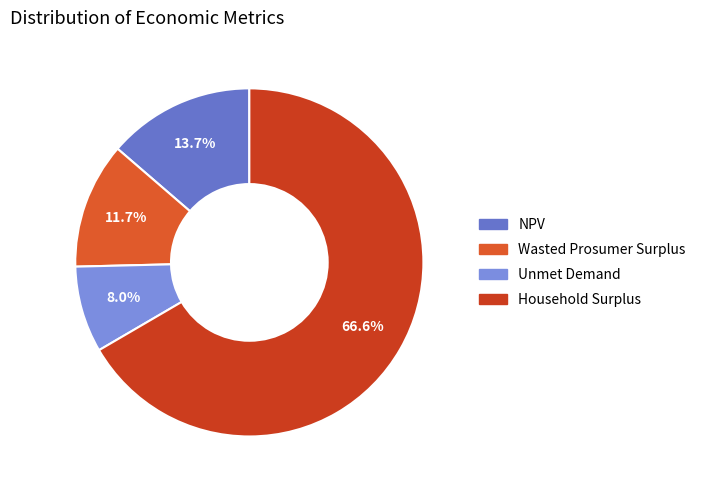

To the nearest percent, what is the average slice percentage?

25%